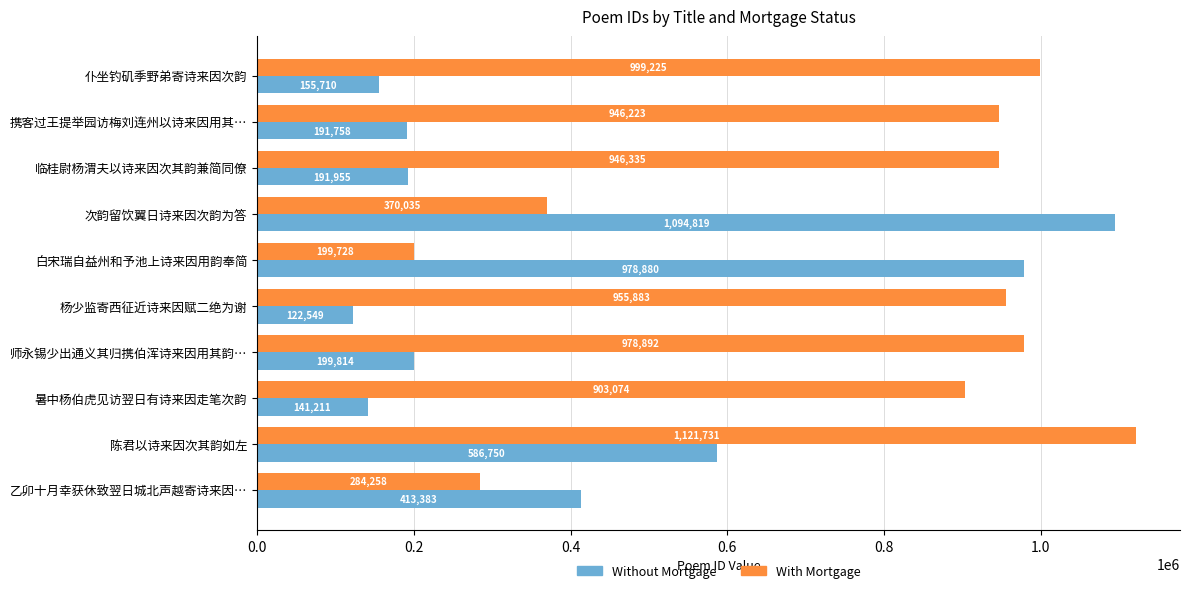

List the labels in order of With Mortgage value, largest first.

陈君以诗来因次其韵如左, 仆坐钓矶季野弟寄诗来因次韵, 师永锡少出通义其归携伯浑诗来因用其韵…, 杨少监寄西征近诗来因赋二绝为谢, 临桂尉杨渭夫以诗来因次其韵兼简同僚, 携客过王提举园访梅刘连州以诗来因用其…, 暑中杨伯虎见访翌日有诗来因走笔次韵, 次韵留饮翼日诗来因次韵为答, 乙卯十月幸获休致翌日城北声越寄诗来因…, 白宋瑞自益州和予池上诗来因用韵奉简